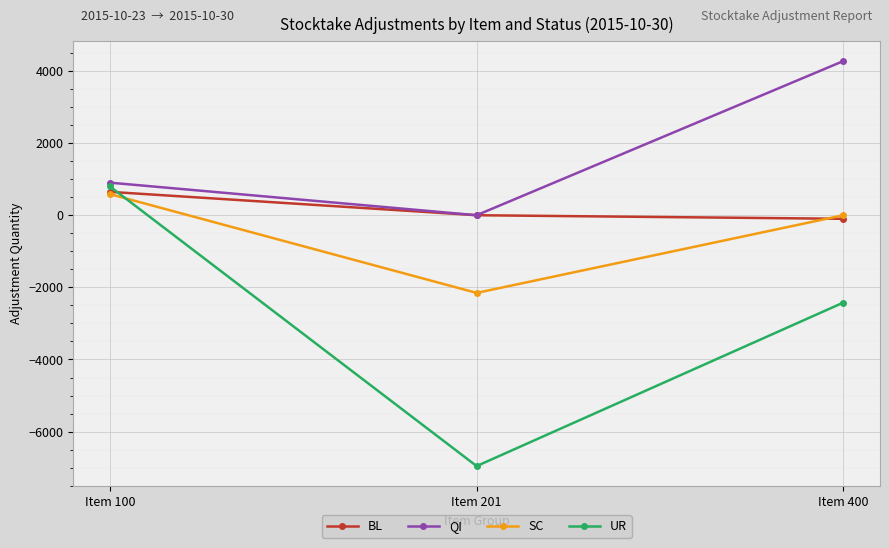

Rank the series by their average value, from highest to lowest.

QI, BL, SC, UR